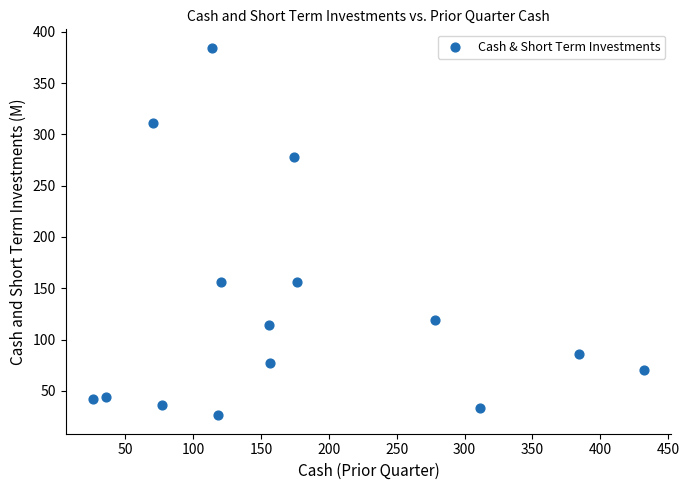

What is the range of Y values (max minus min)?

358.4